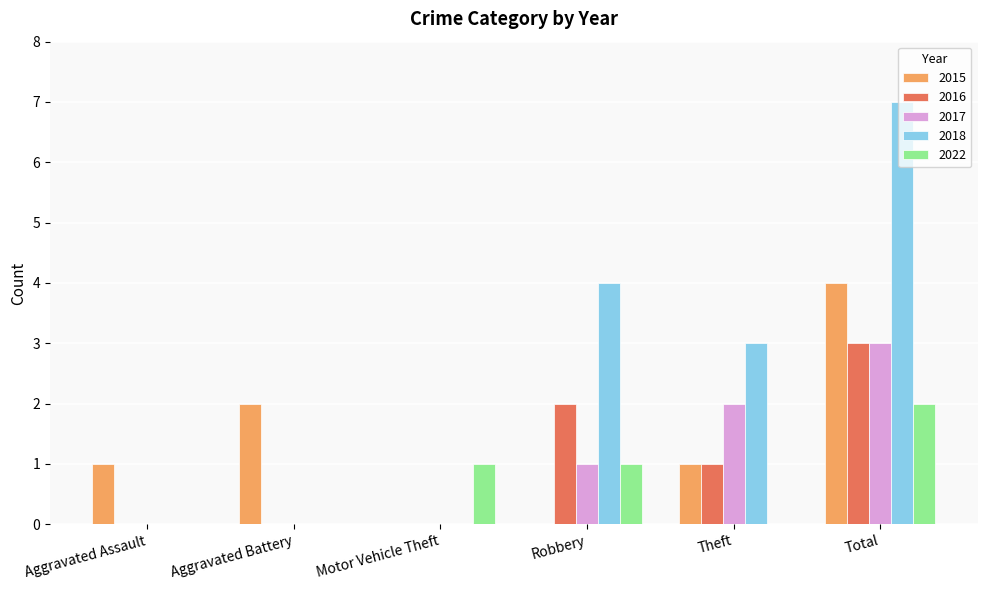

What is the maximum value for 2022?

2